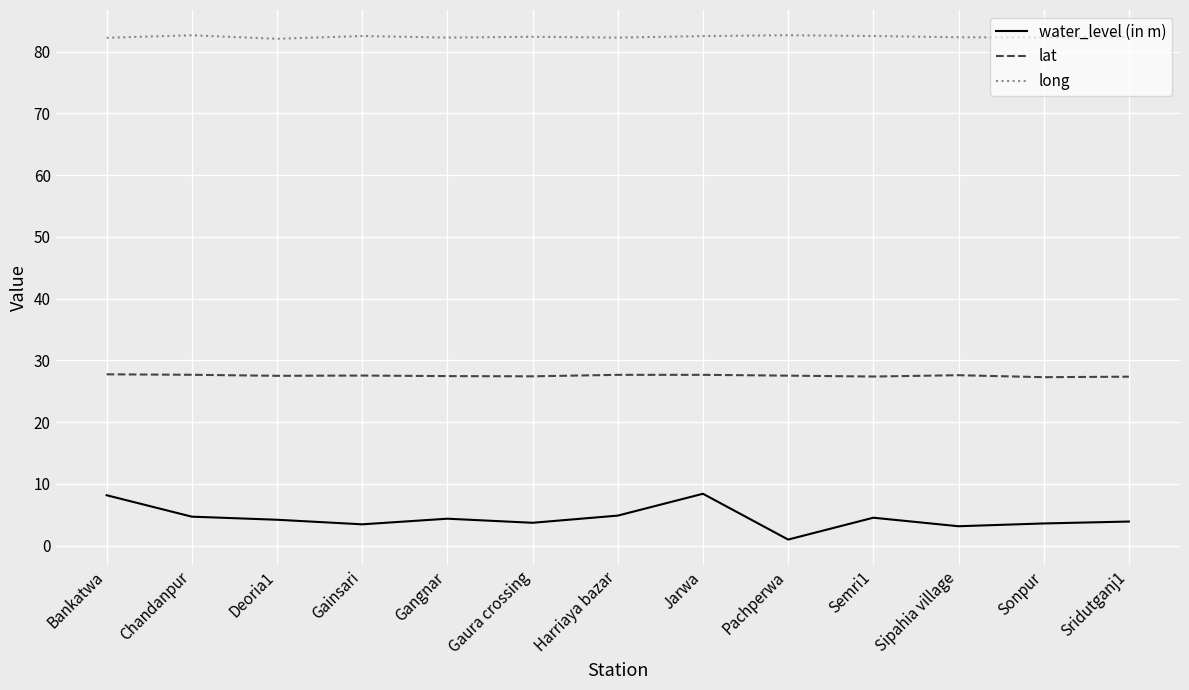

At Bankatwa, list the series in order from largest to smallest.

long, lat, water_level (in m)